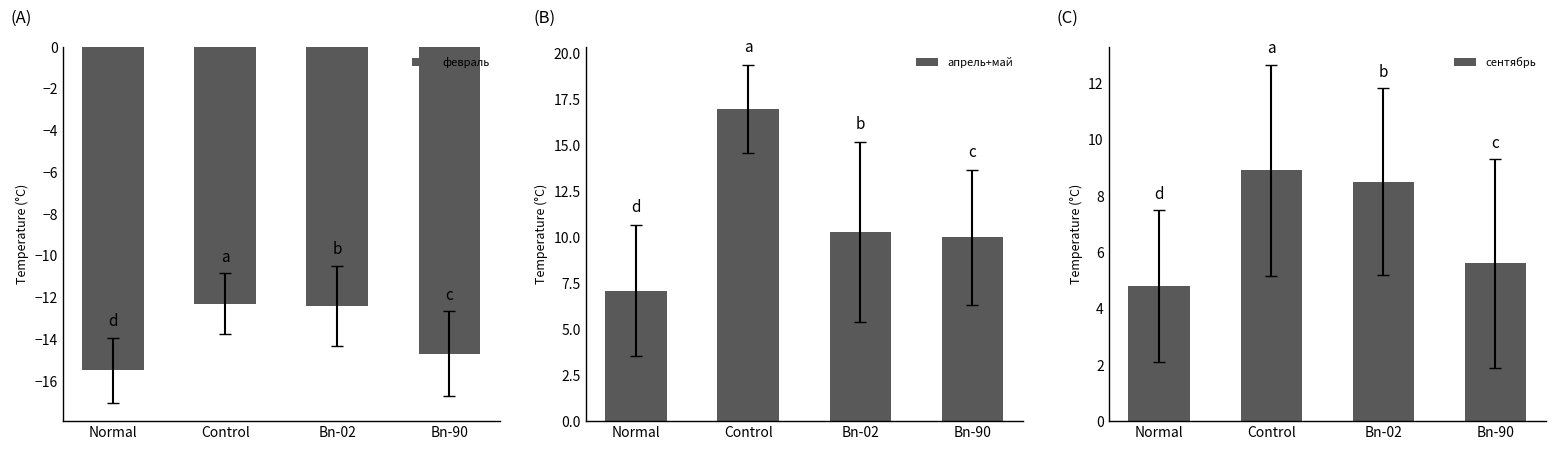

List the series in order of their overall mean, lowest first.

февраль, сентябрь, апрель+май